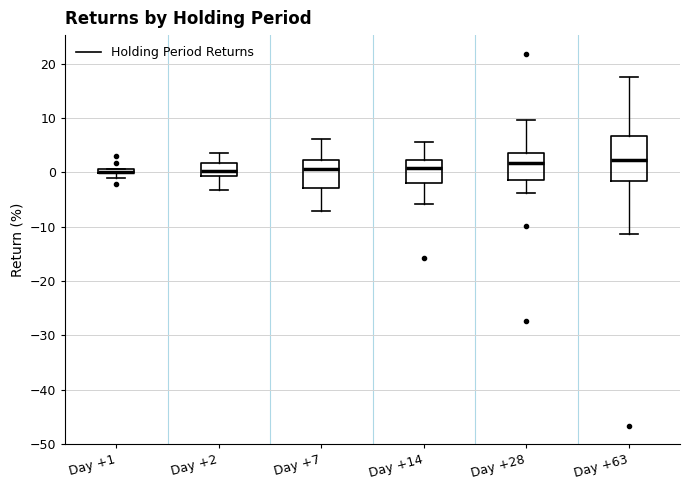

Which box is the tallest, from its lower edge to its upper edge?

Day +63